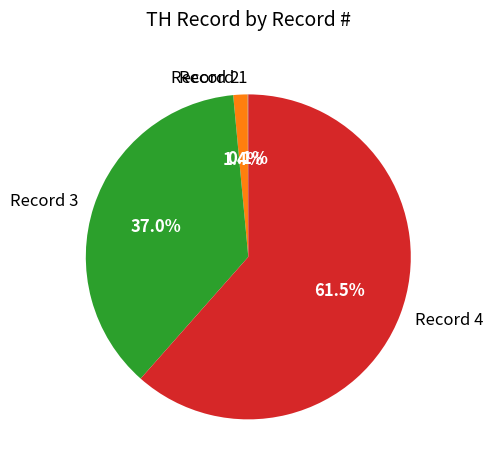

What is the largest slice in the pie chart?

Record 4